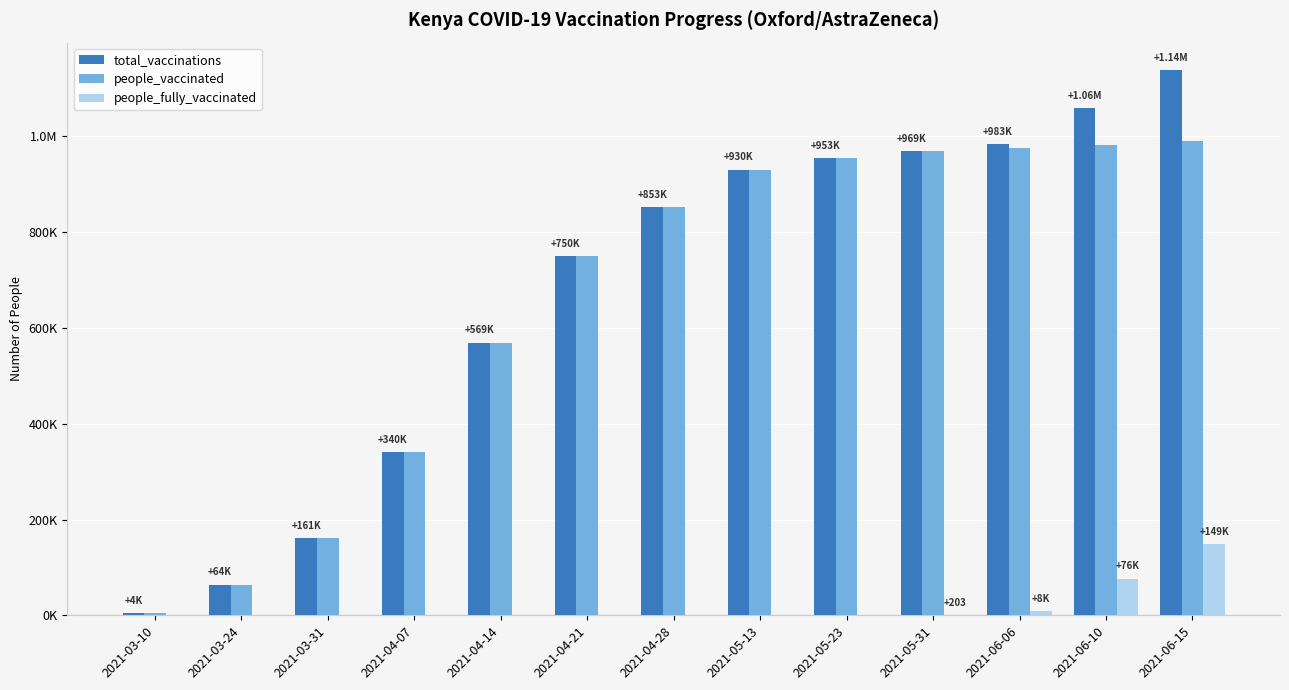

What is the total value across all series at 2021-04-21?

1500942